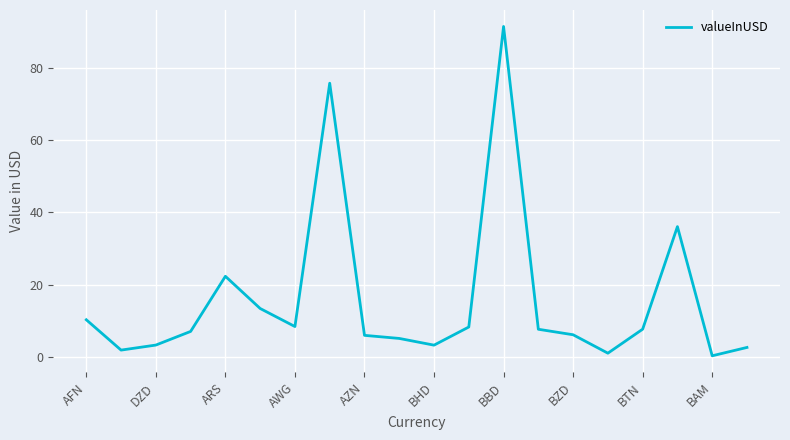

What is the maximum value shown in the chart?

91.4